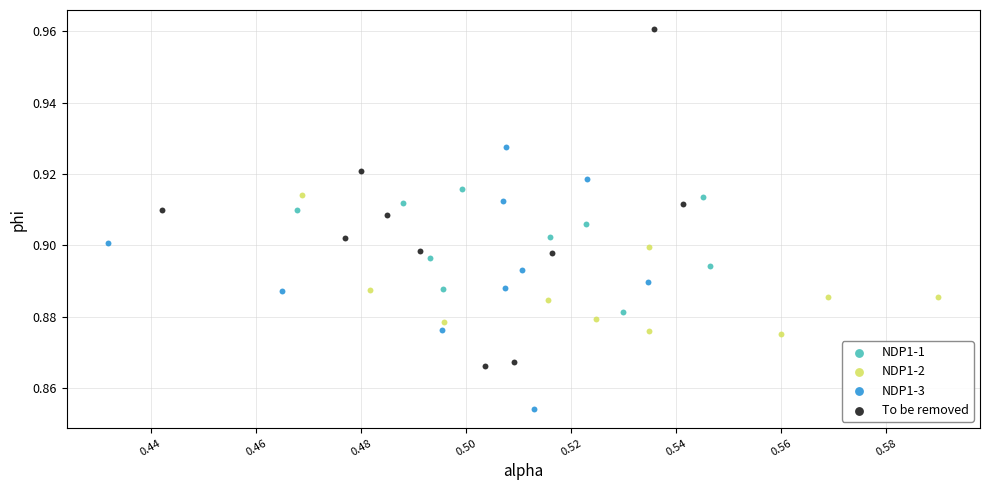

Which series reaches the maximum Y coordinate?

To be removed